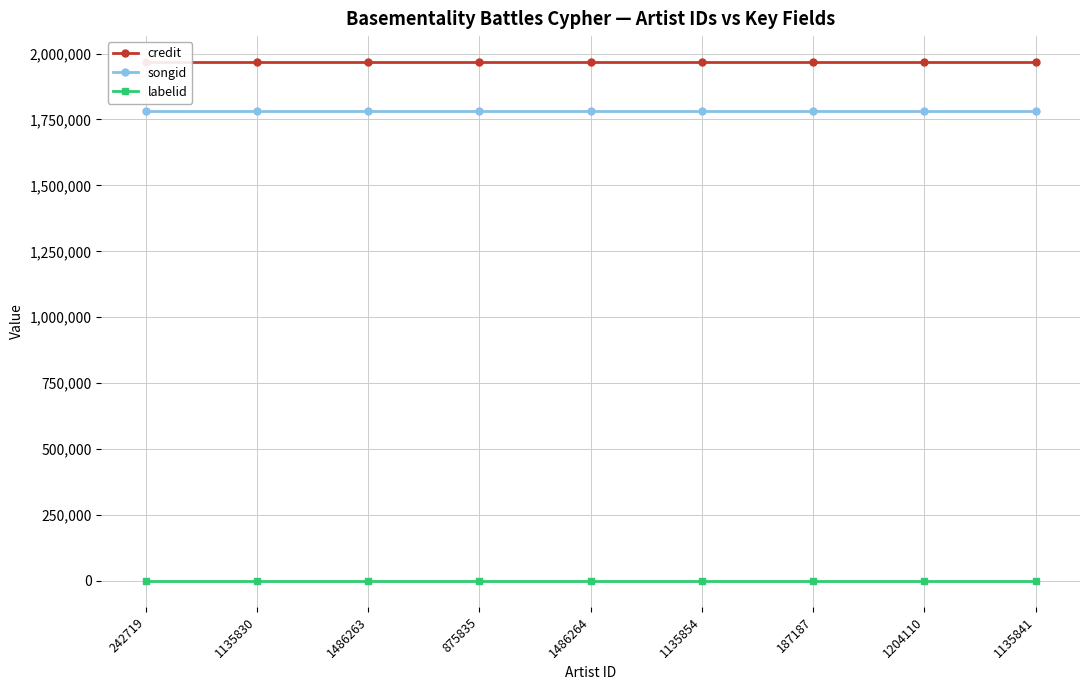

Where is credit nearest to the value 1967807?

242719